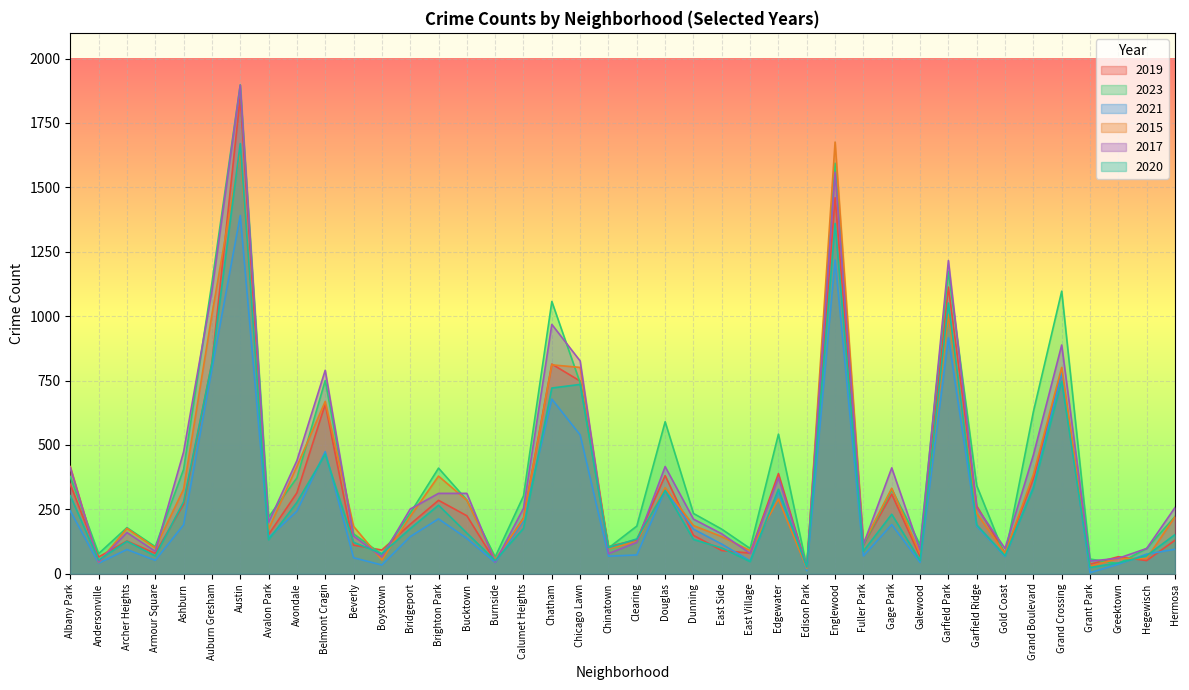

True or false: 2015 and 2023 cross at least once.

True